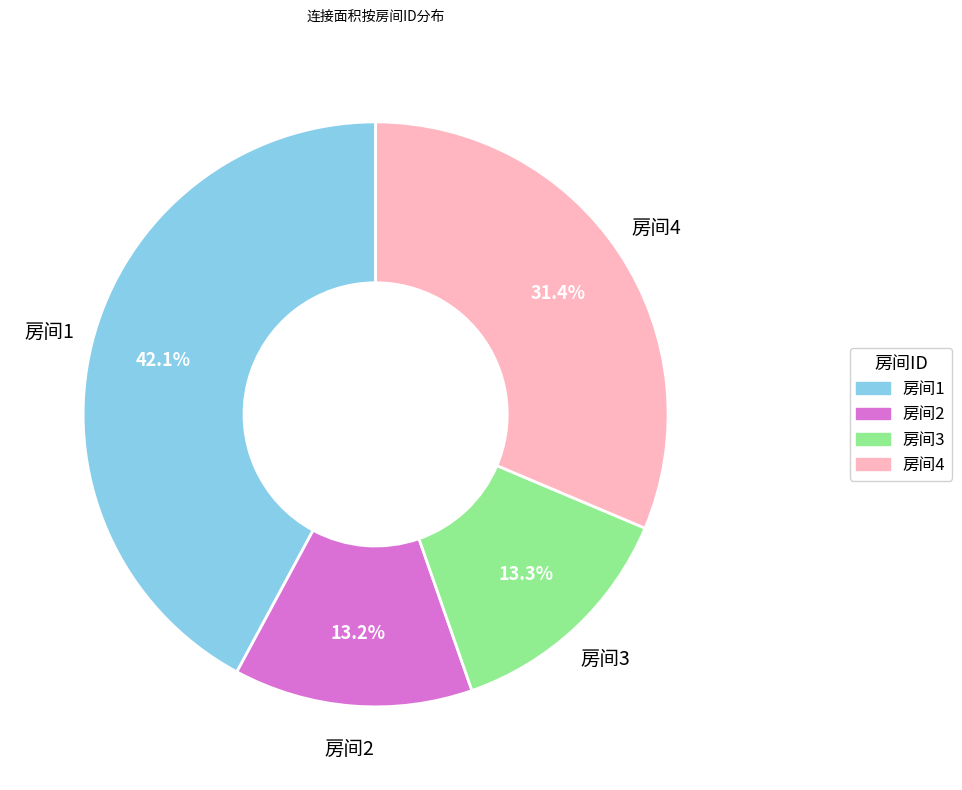

Does any single category account for the majority?

No